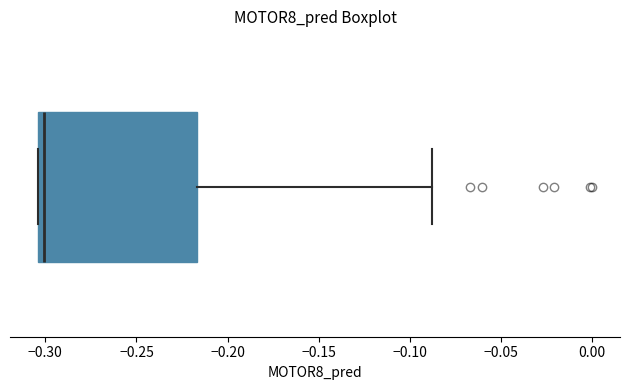

Where is the left edge of the box on the x-axis? The values are not printed on the chart, so give them approximately, as read against the axis.

-0.305